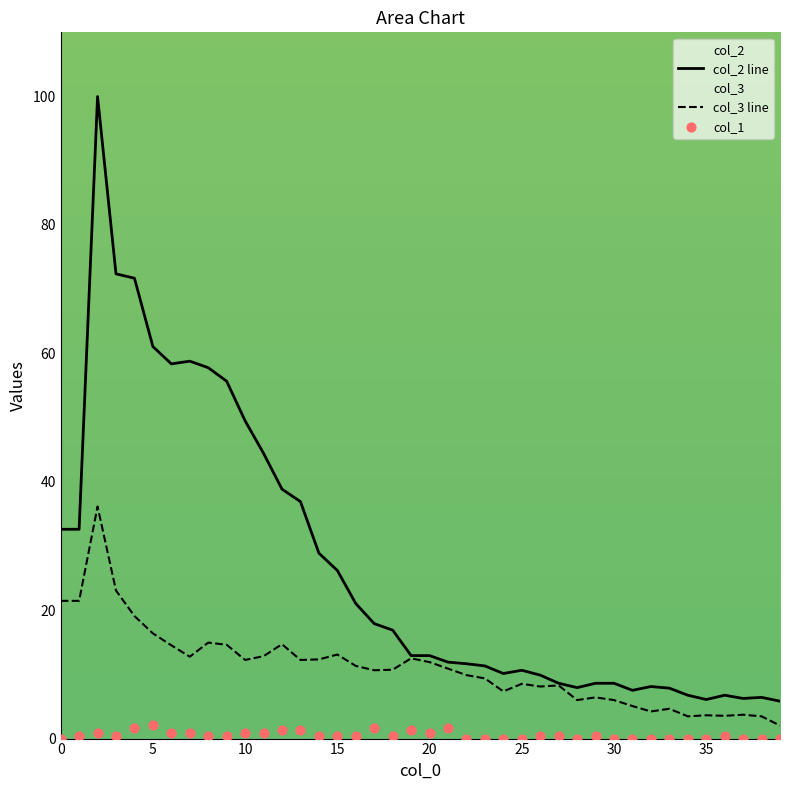

Which series contains the lowest Y value?

col_1